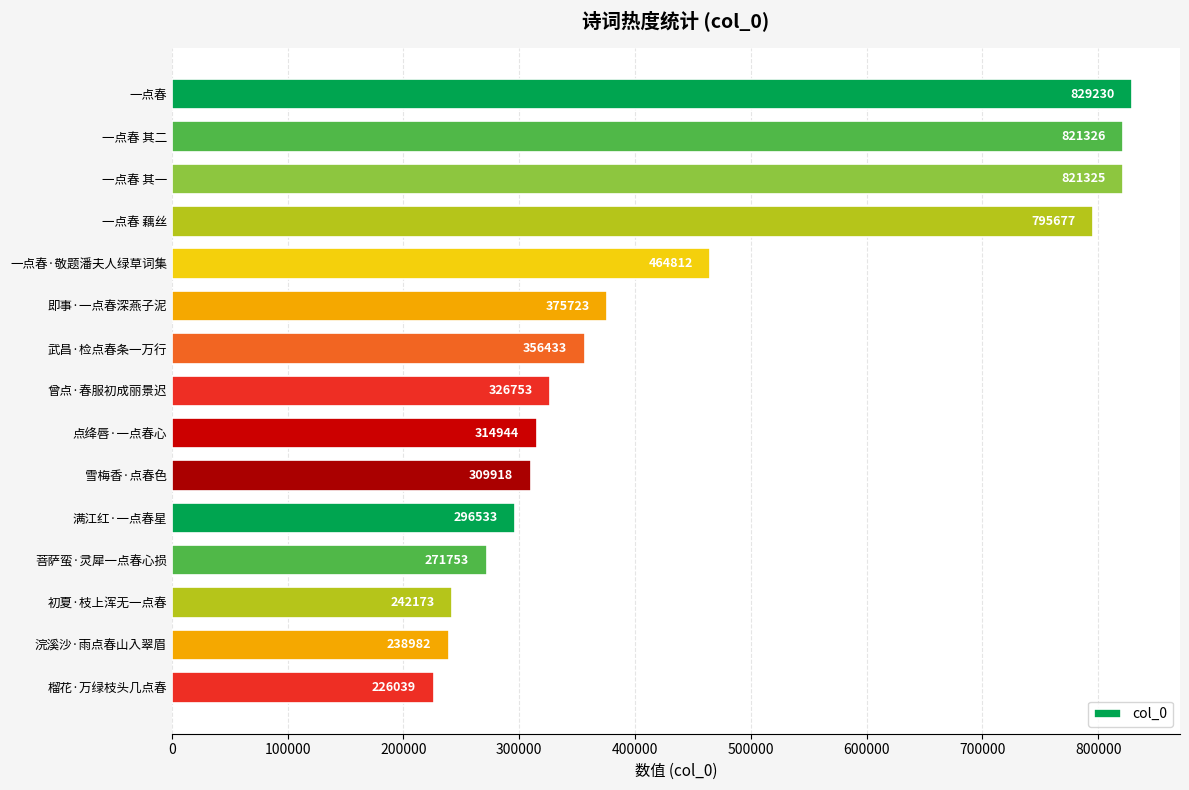

What is the label of the 4th bar from the bottom?

菩萨蛮·灵犀一点春心损